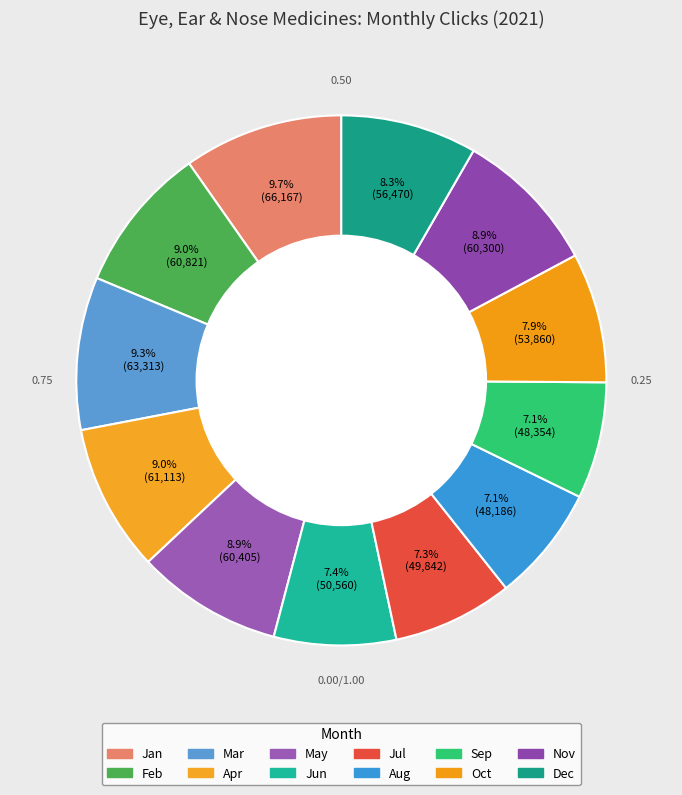

How many segments does this pie chart have?

12